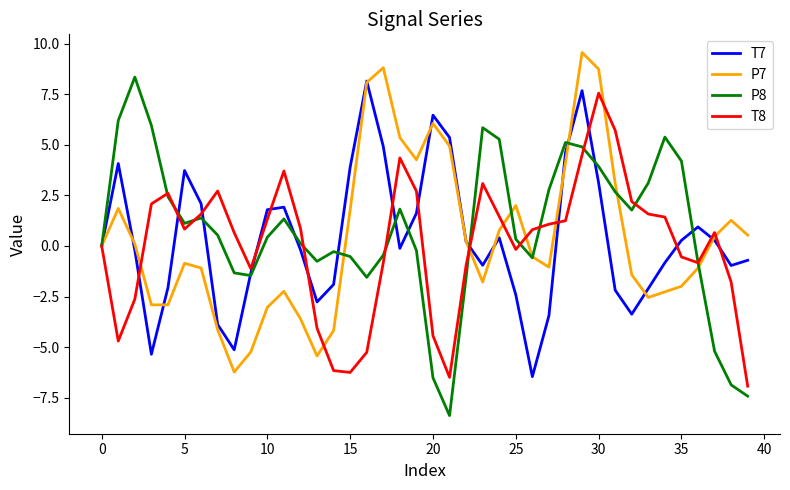

What is the maximum value shown in the chart?

9.6